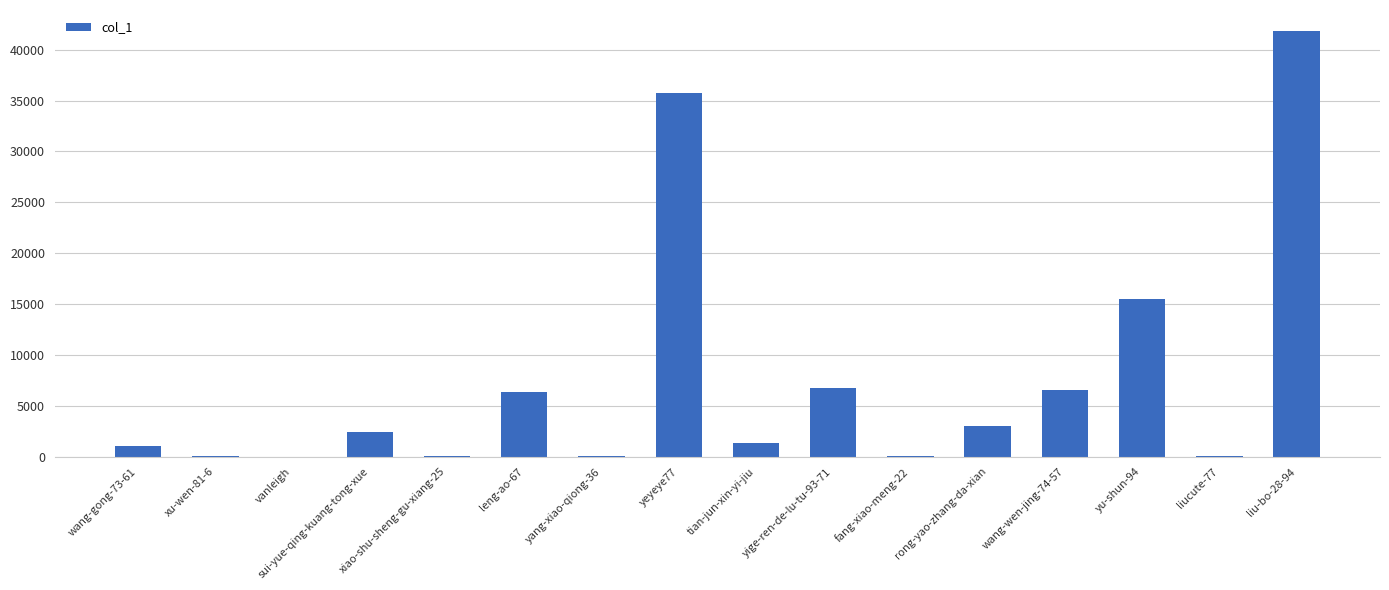

What is the change in value from wang-gong-73-61 to sui-yue-qing-kuang-tong-xue?

+1353